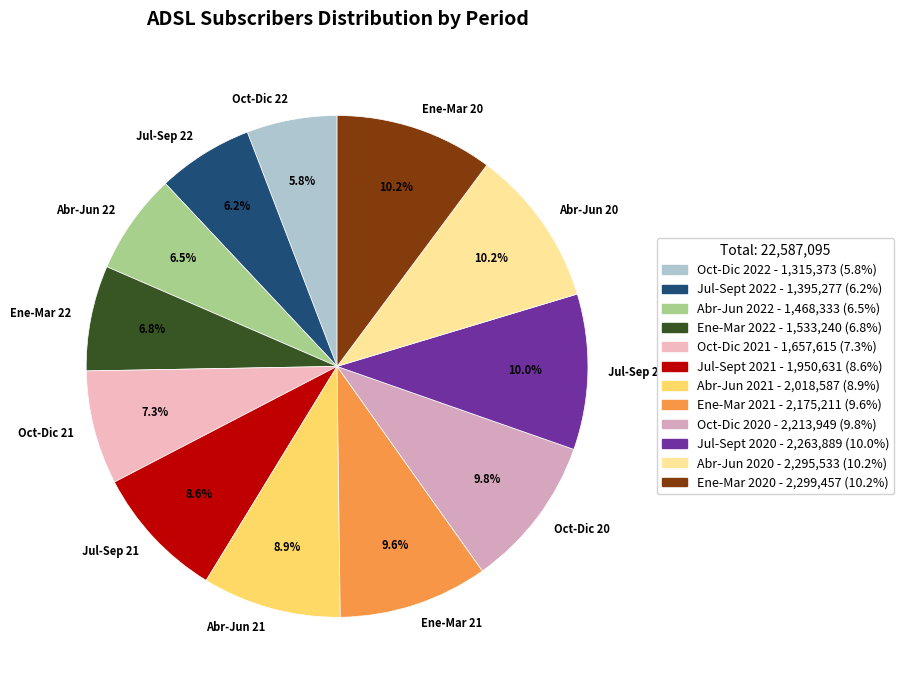

Does Abr-Jun 22 represent more than half of the total?

No